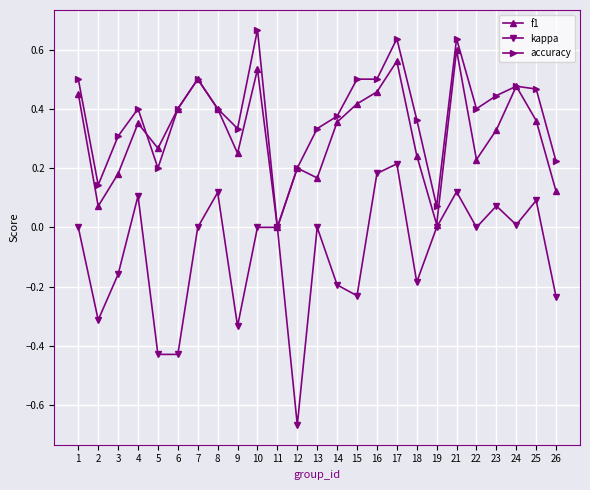

Between 6 and 15, which series saw the biggest shift?

kappa